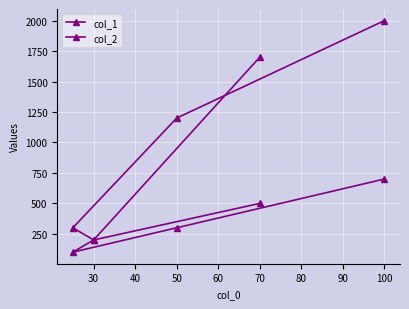

How many series are shown in this chart?

2